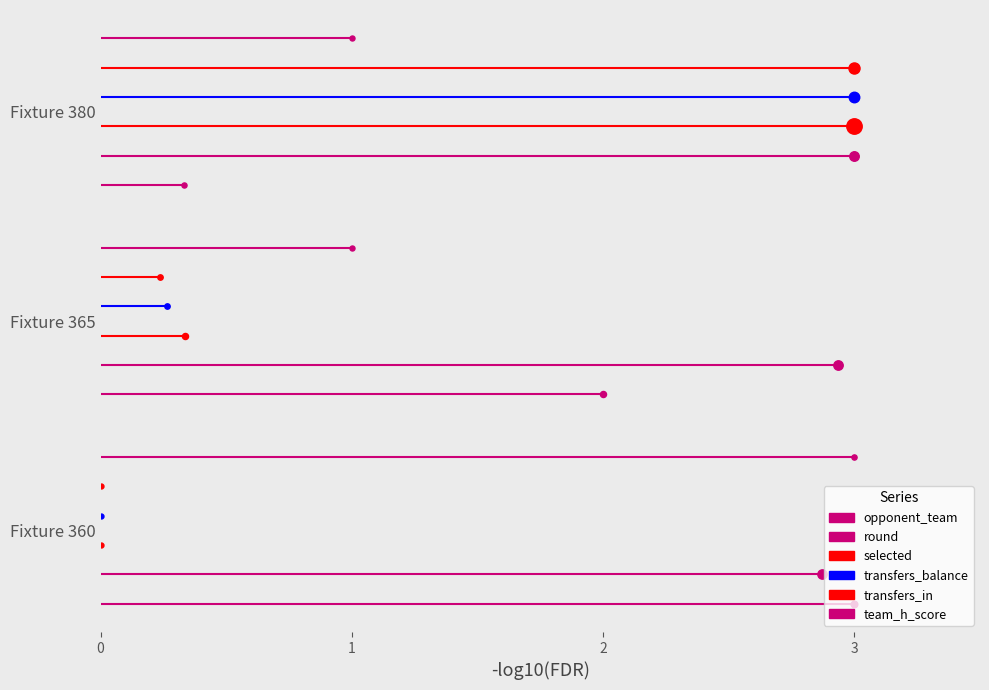

Is the value of transfers_in at 0 greater than the value of selected at 0?

Yes